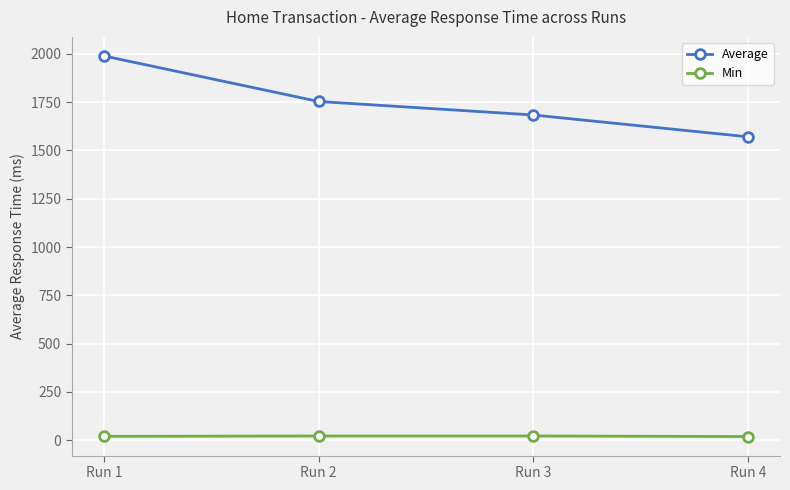

Is the value of Average at Run 1 greater than the value of Min at Run 2?

Yes